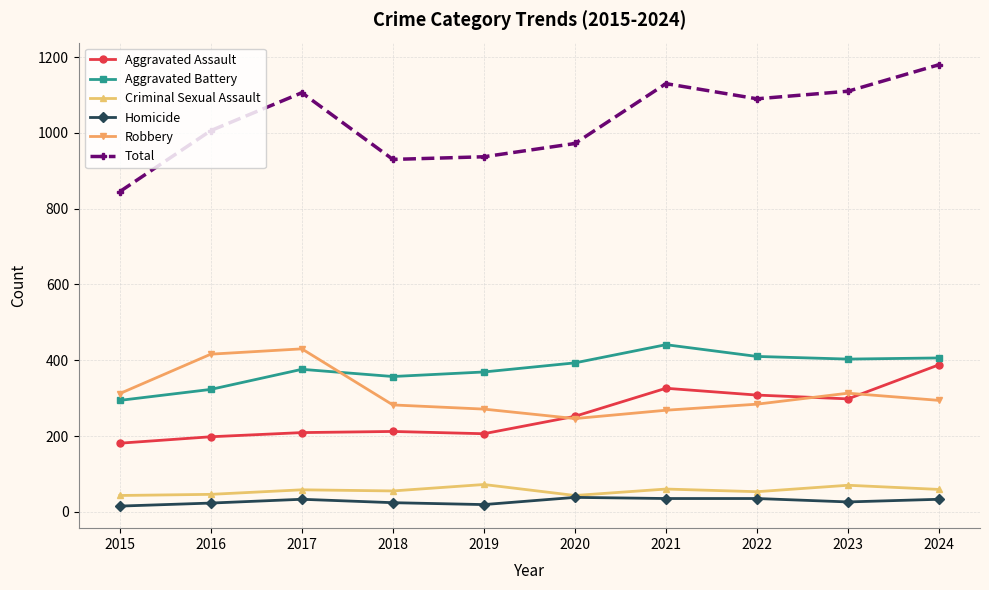

Is the value of Criminal Sexual Assault at 2019 greater than the value of Homicide at 2020?

Yes